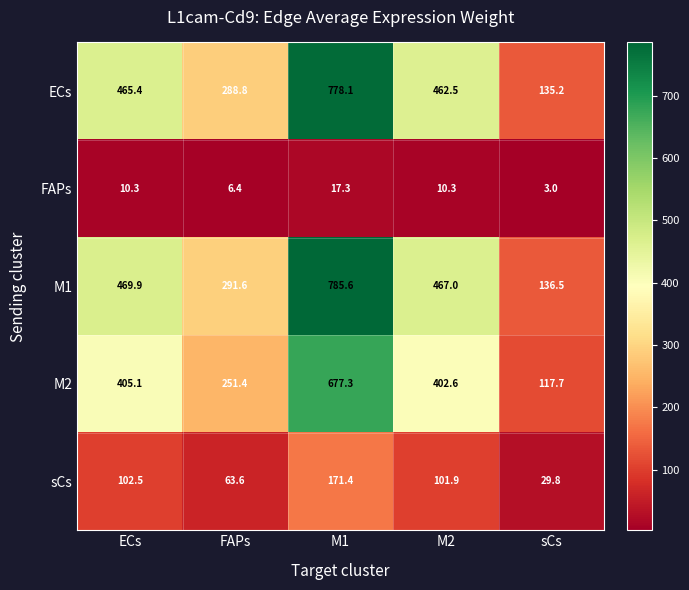

What is the total value across all series at FAPs?

901.8